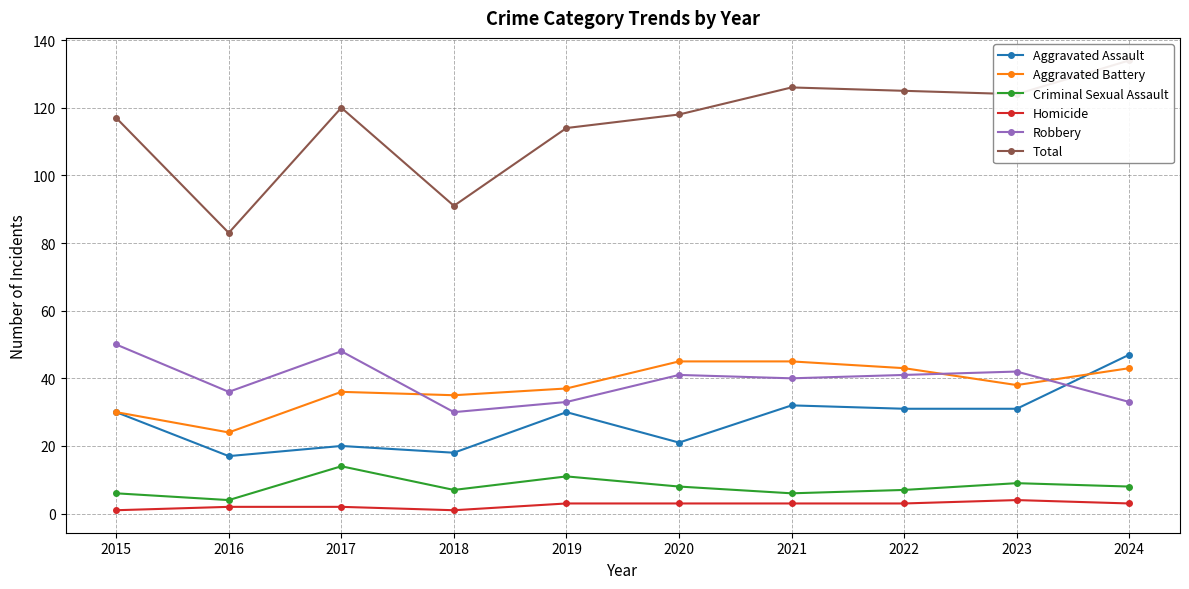

What is the value of the Aggravated Battery point at the 5th from the left?

37